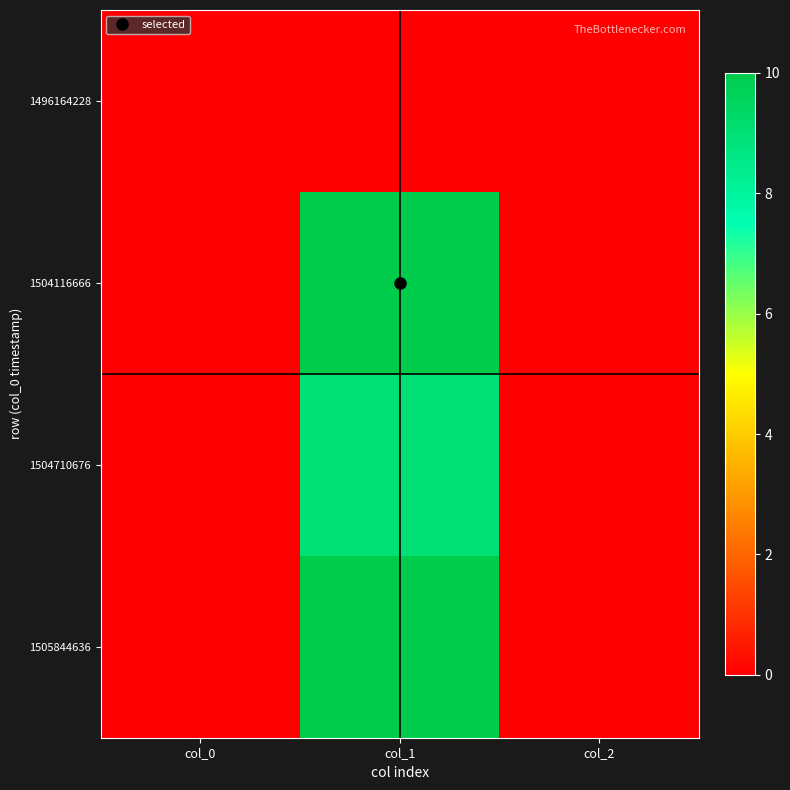

Reading left to right, what are all the values shown in this chart?

1496164228: col_0=0	col_1=0	col_2=0
1504116666: col_0=0	col_1=10	col_2=0
1504710676: col_0=0	col_1=9	col_2=0
1505844636: col_0=0	col_1=10	col_2=0